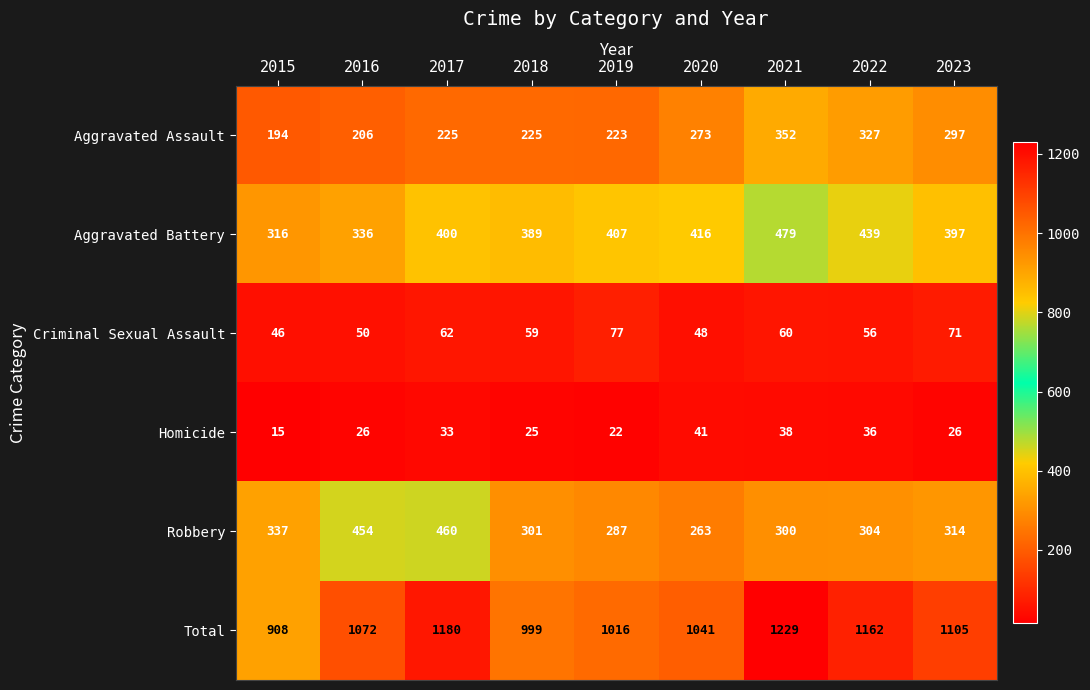

At which label is Robbery closest to 361?

2015